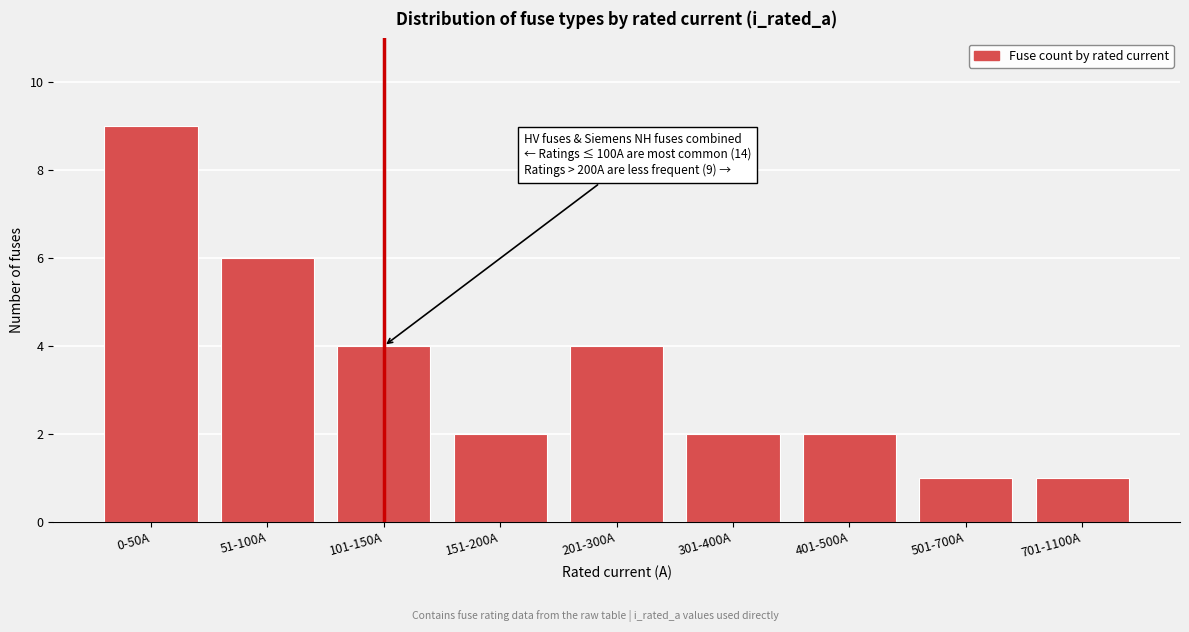

Reading left to right, what are all the values shown in this chart?

0-50A=9	51-100A=6	101-150A=4	151-200A=2	201-300A=4	301-400A=2	401-500A=2	501-700A=1	701-1100A=1